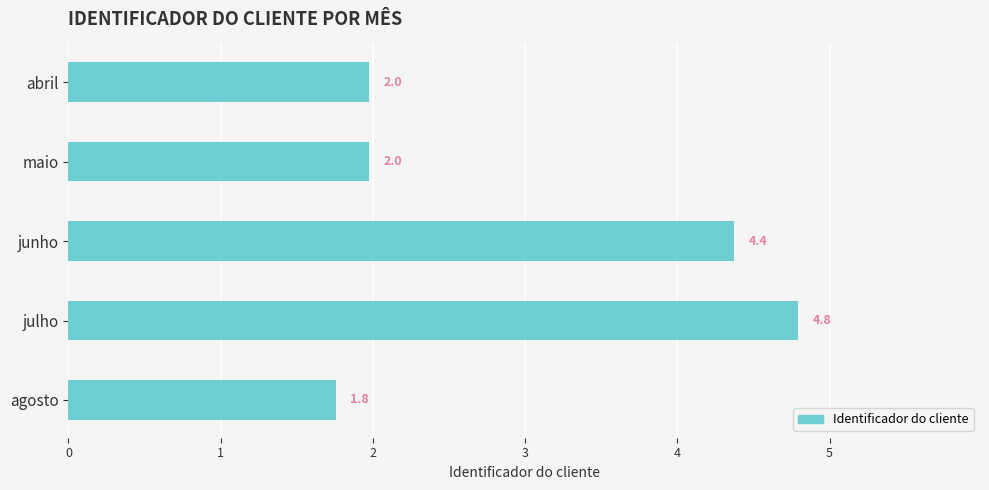

What is the average value?

3.0